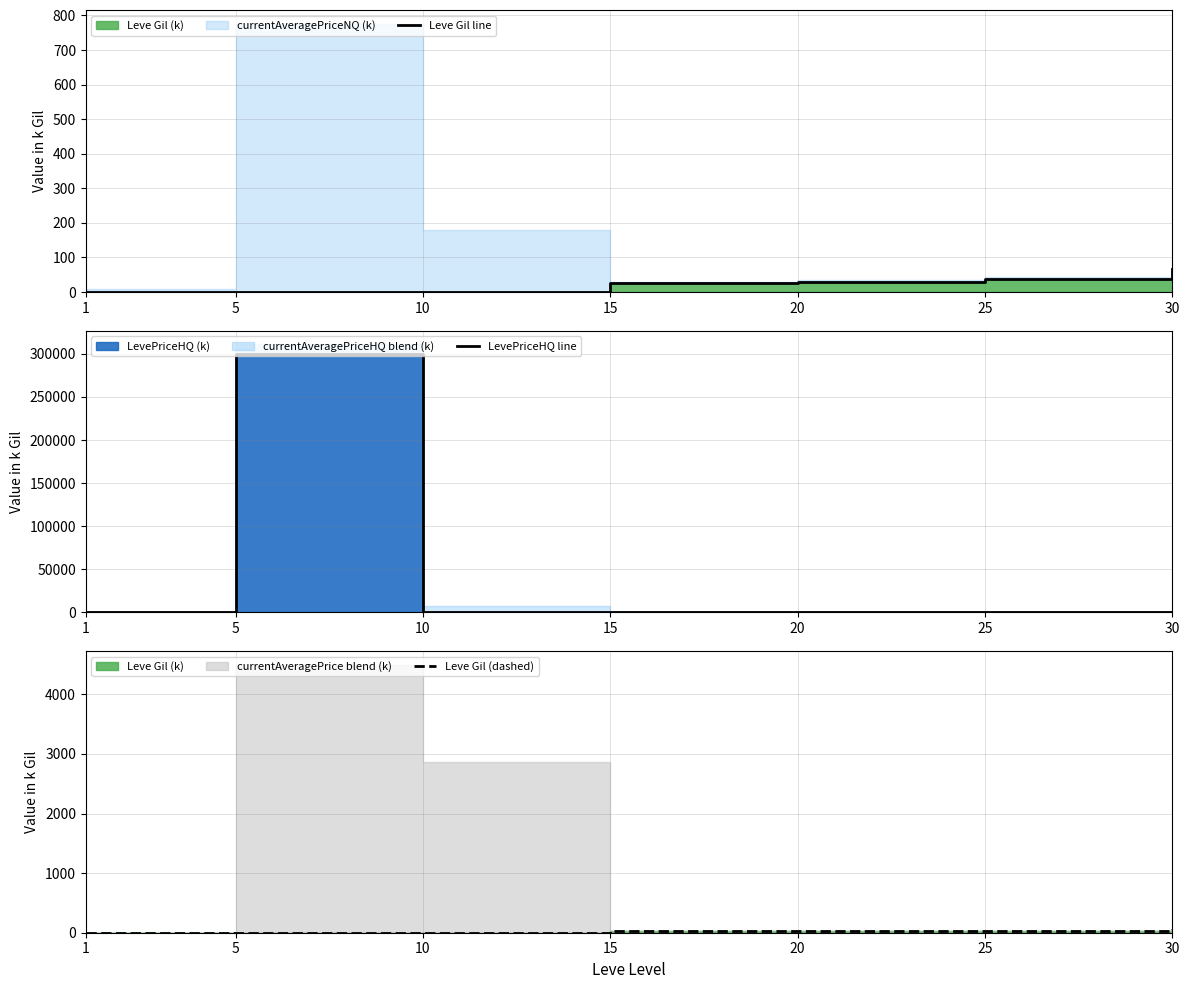

What is the difference between the second highest and second lowest values in the Leve Gil line series?

35.5